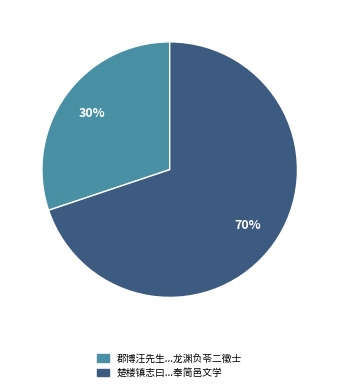

To the nearest percent, what is the difference between the largest and smallest slice percentages?

40%